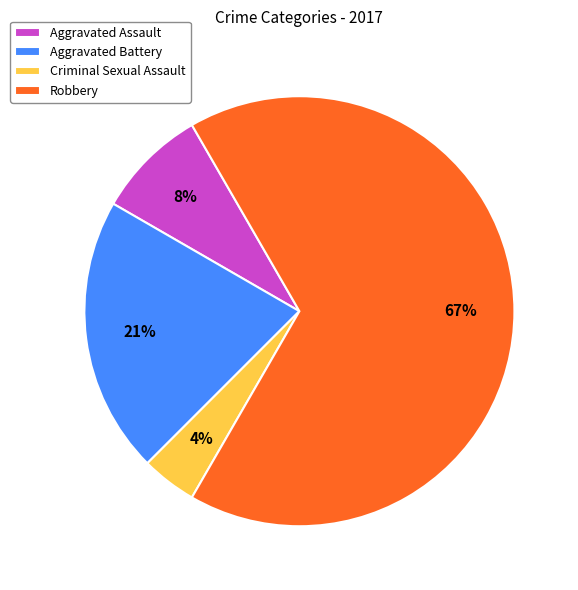

Which has a higher value, Aggravated Battery or Robbery?

Robbery